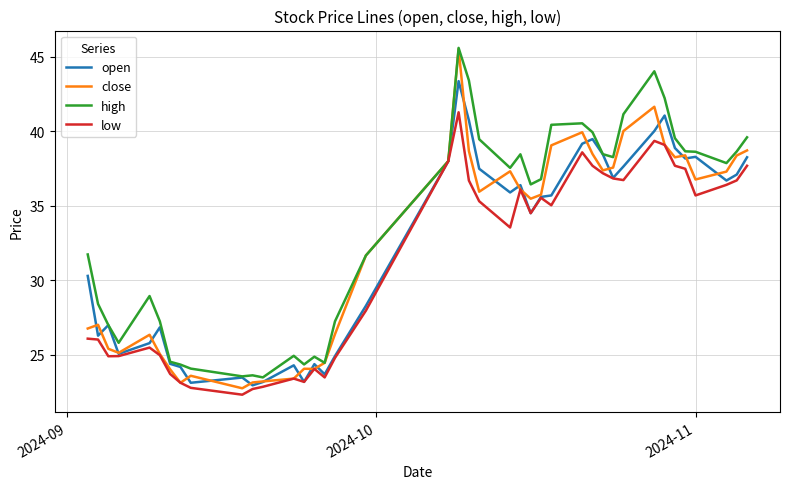

What is the minimum value for open?

23.0